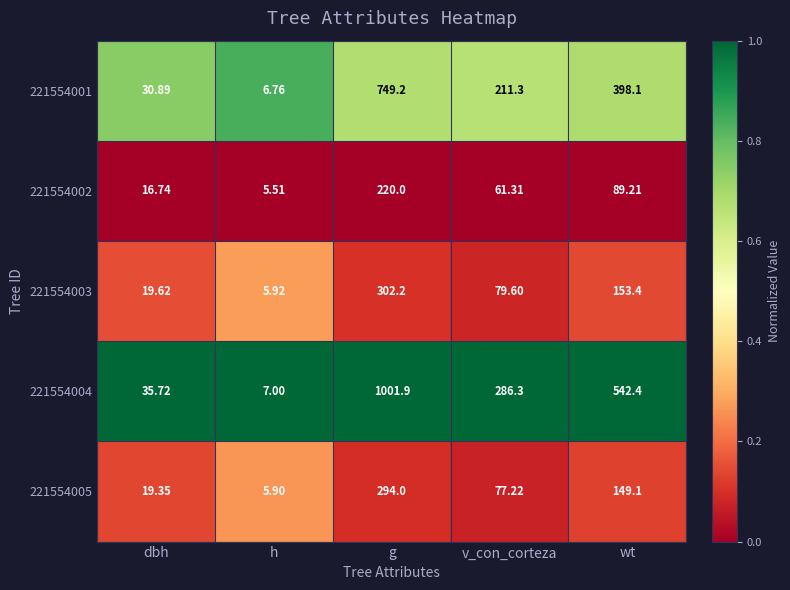

Which category has the highest value in the 221554003 series?

g